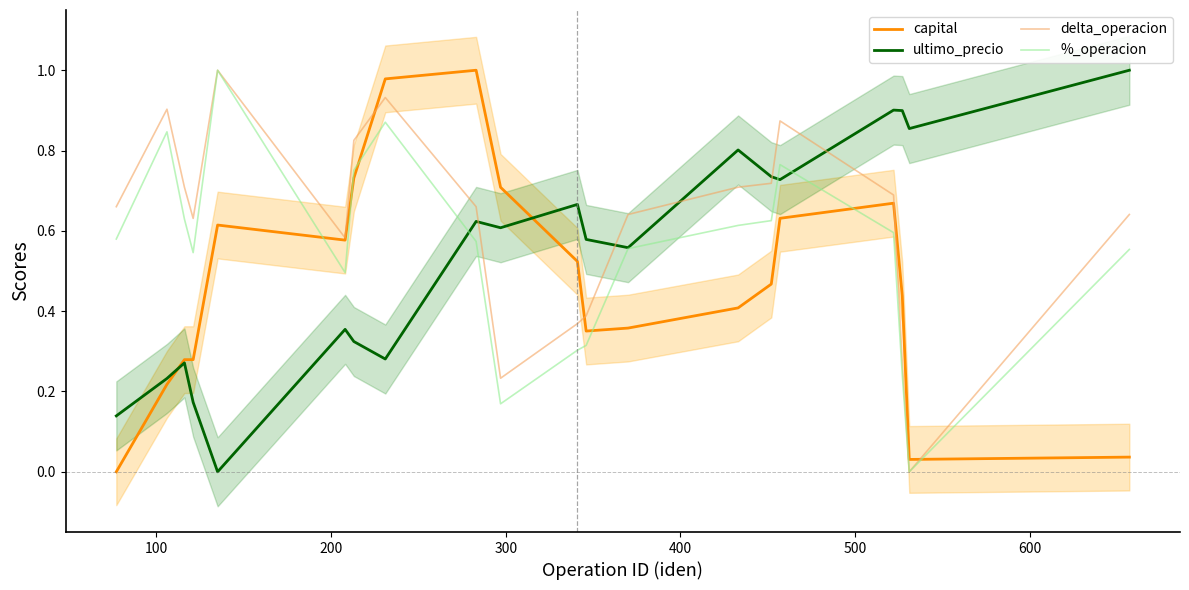

How many times do ultimo_precio and delta_operacion cross each other?

5